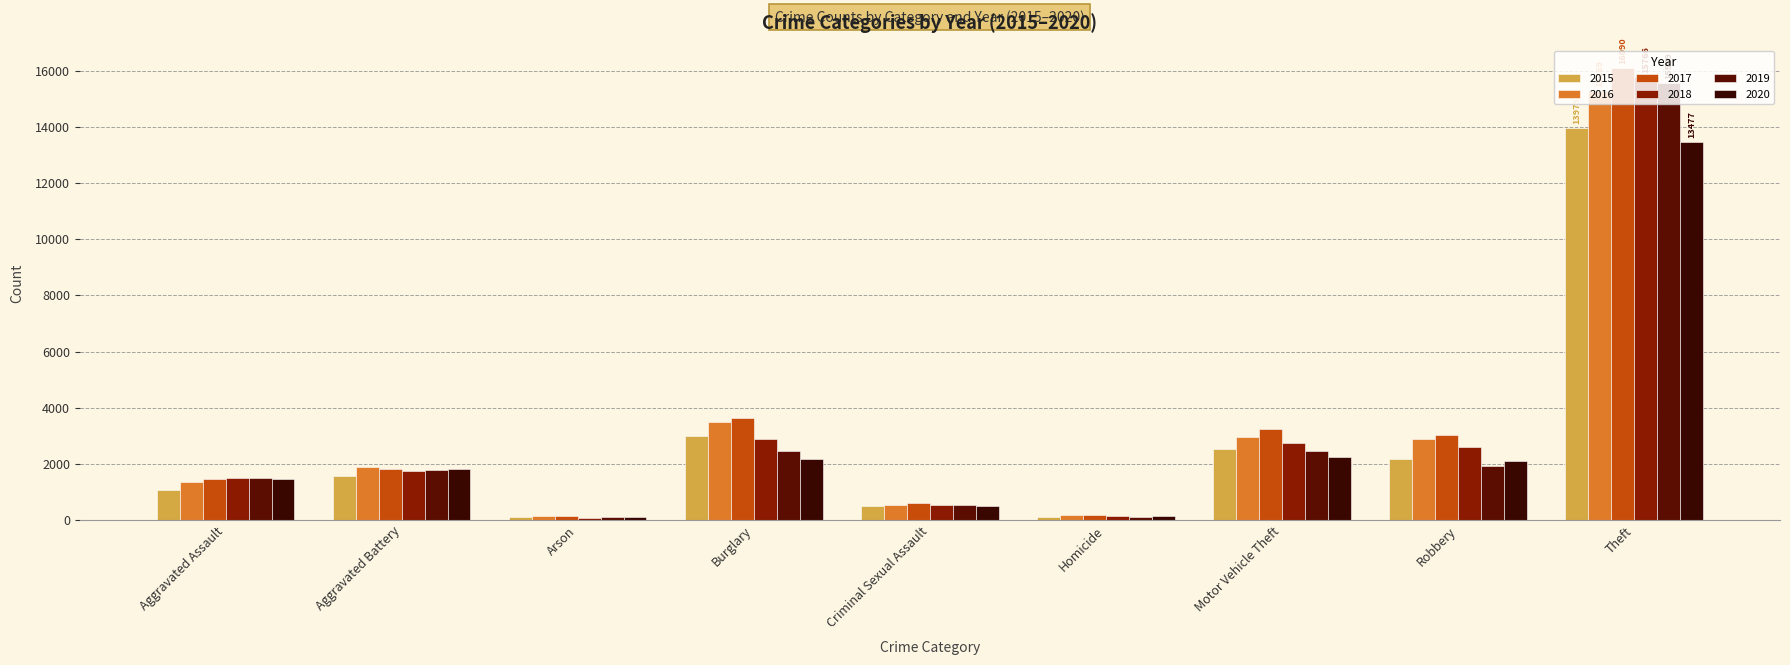

Which series changed the most between Criminal Sexual Assault and Robbery?

2017